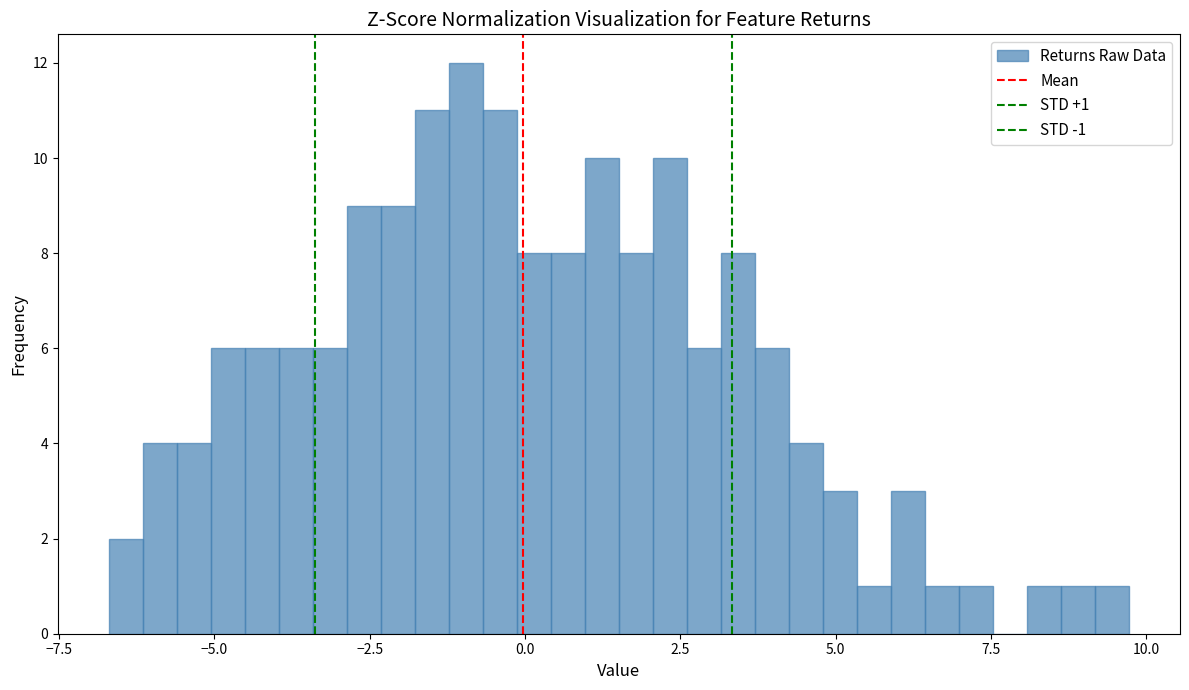

Around what value on the x-axis is the tallest bar? Give the approximate position of its centre, as read against the axis.

-1.0